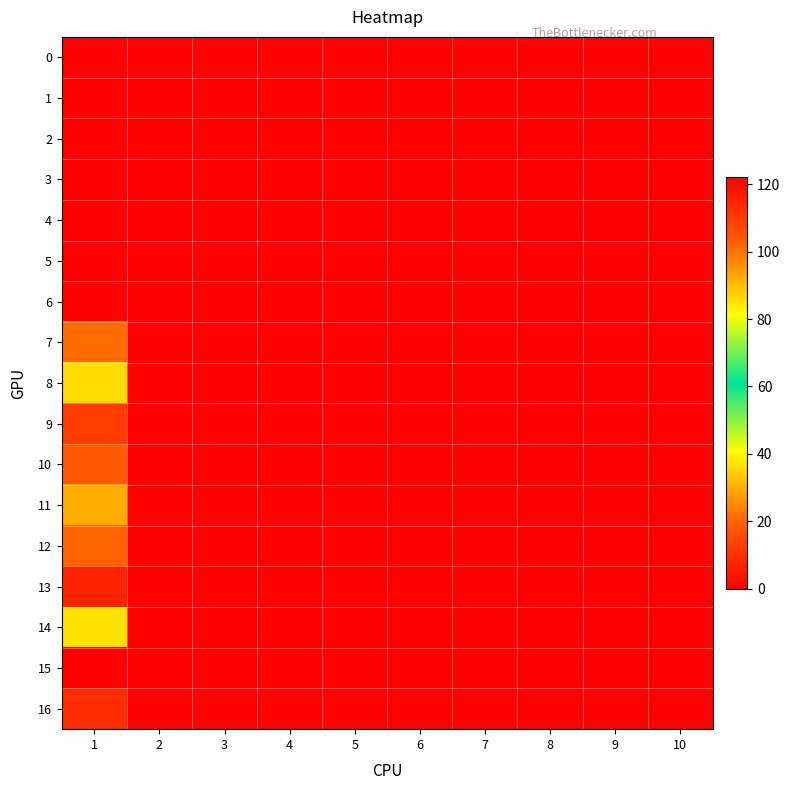

Rank the series by their maximum value, from highest to lowest.

15, 13, 16, 9, 10, 12, 7, 11, 8, 14, 0, 1, 2, 3, 4, 5, 6